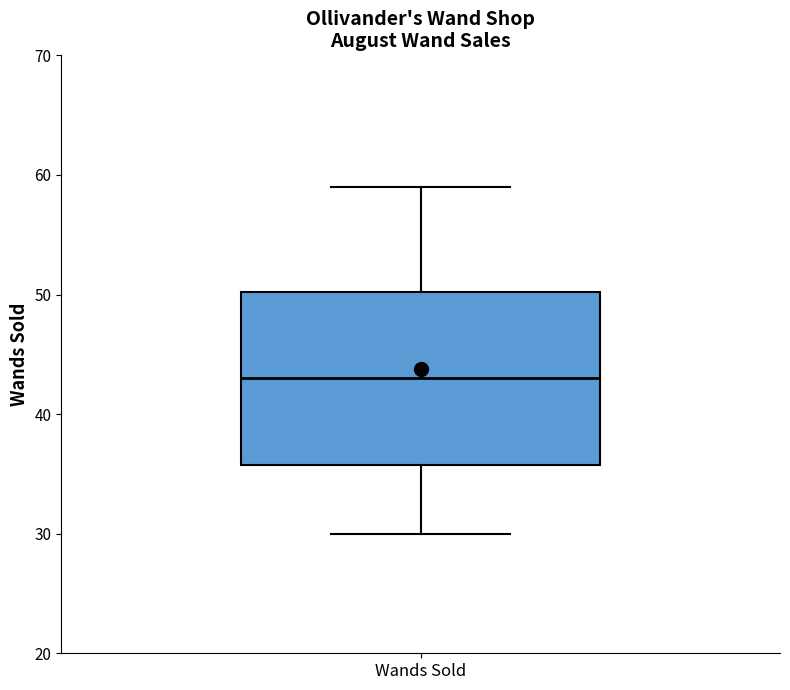

Transcribe this box plot: give where the median line is, the range the box spans, and where the two whiskers end, as read against the y-axis. The values are not printed on the chart, so give them approximately, as read against the axis.

median 43, box 36 to 50, whiskers 30 to 59